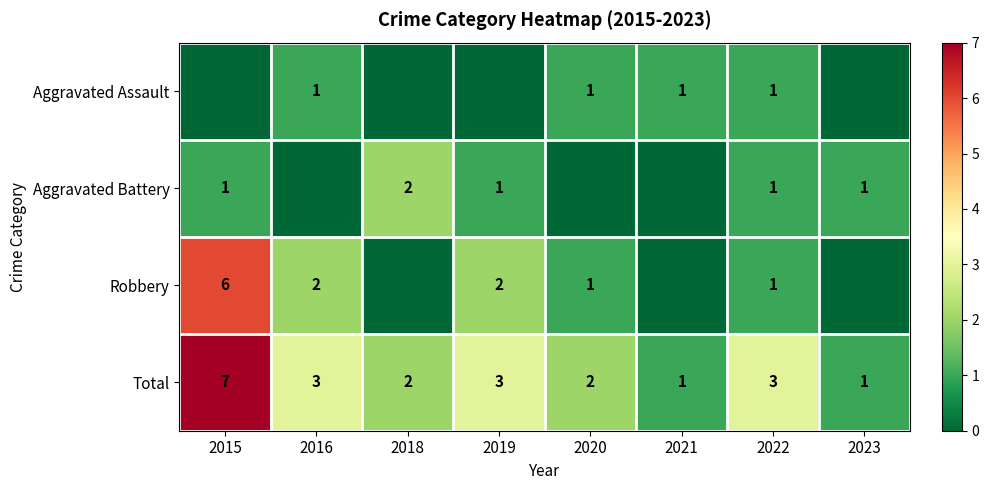

Is it true that Total equals 3 at 2019?

True